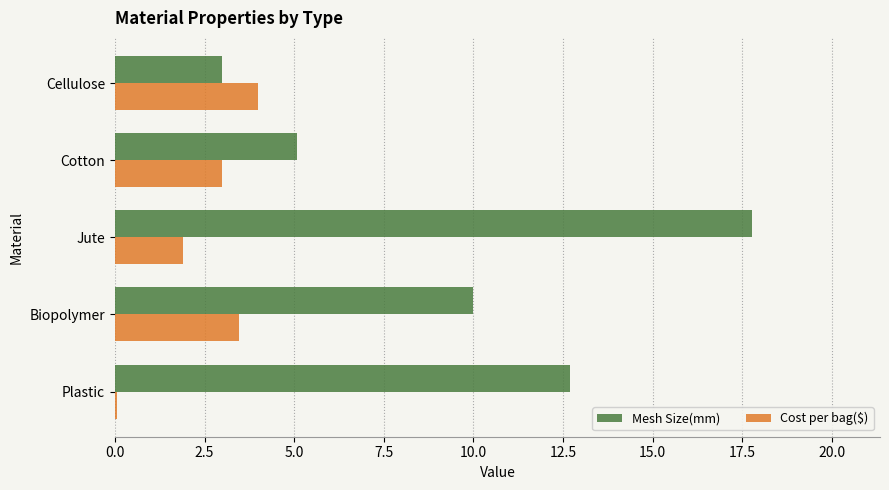

What is the difference between the second highest and second lowest values in the Cost per bag($) series?

1.6